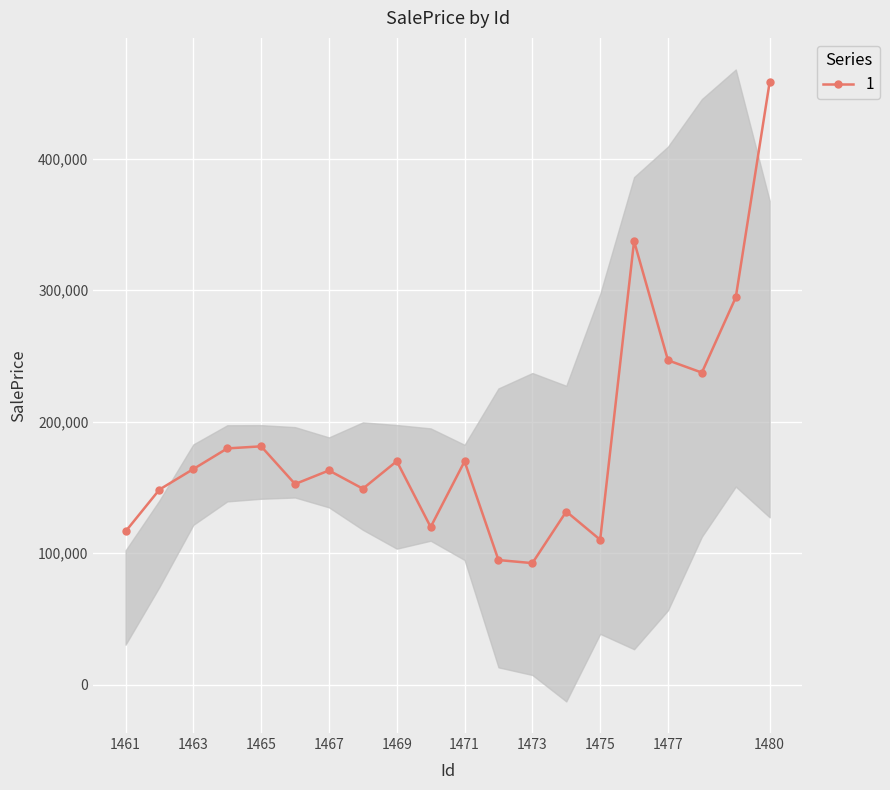

How many interior local peaks (higher than both neighbors) does the data have?

6